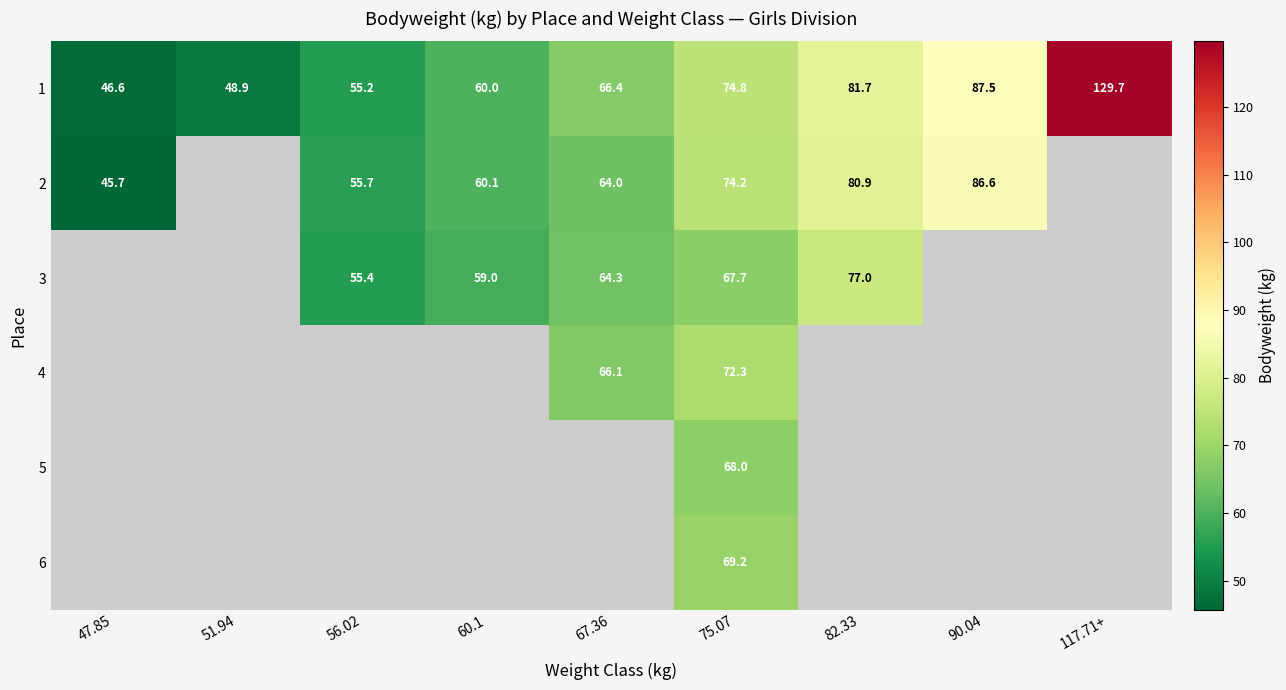

How many data points does each series have?

9